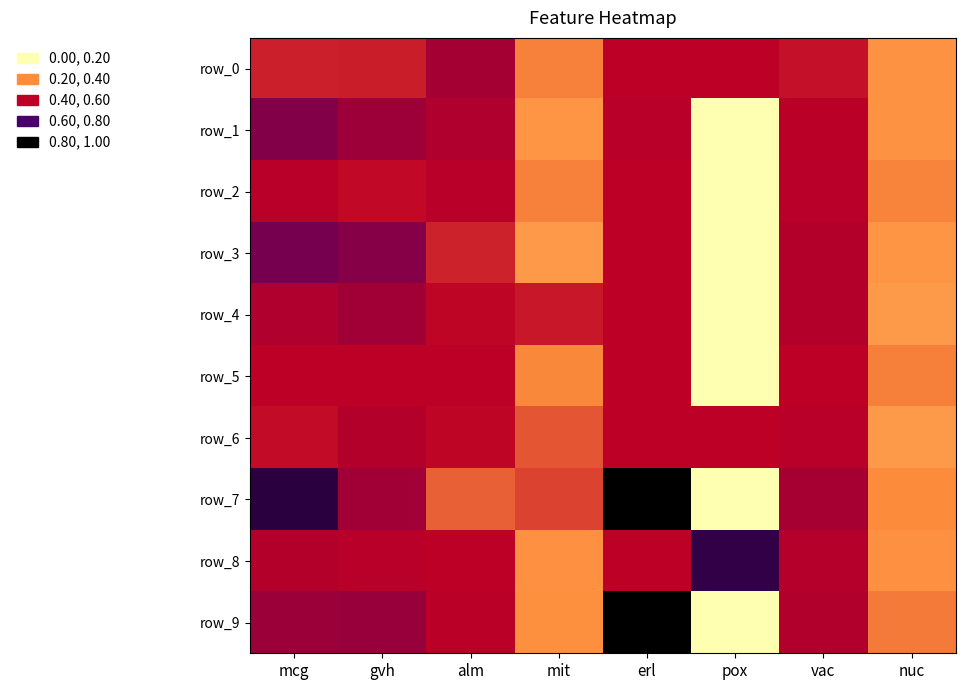

Which category has the lowest value across all series?

pox